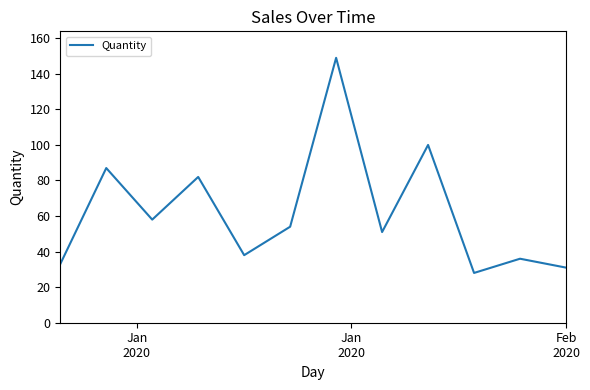

What is the maximum value shown in the chart?

149